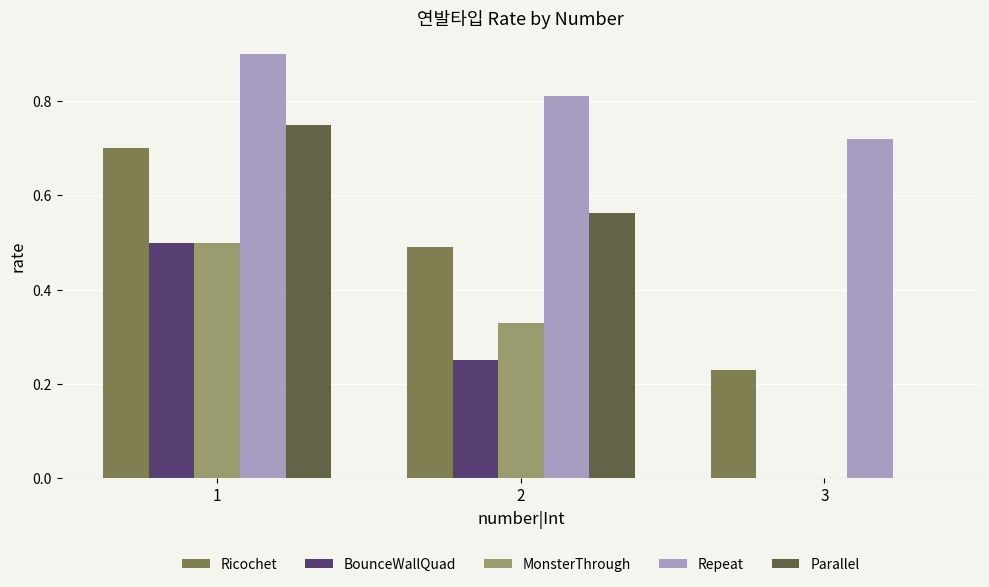

How many values in the MonsterThrough series exceed 0?

2